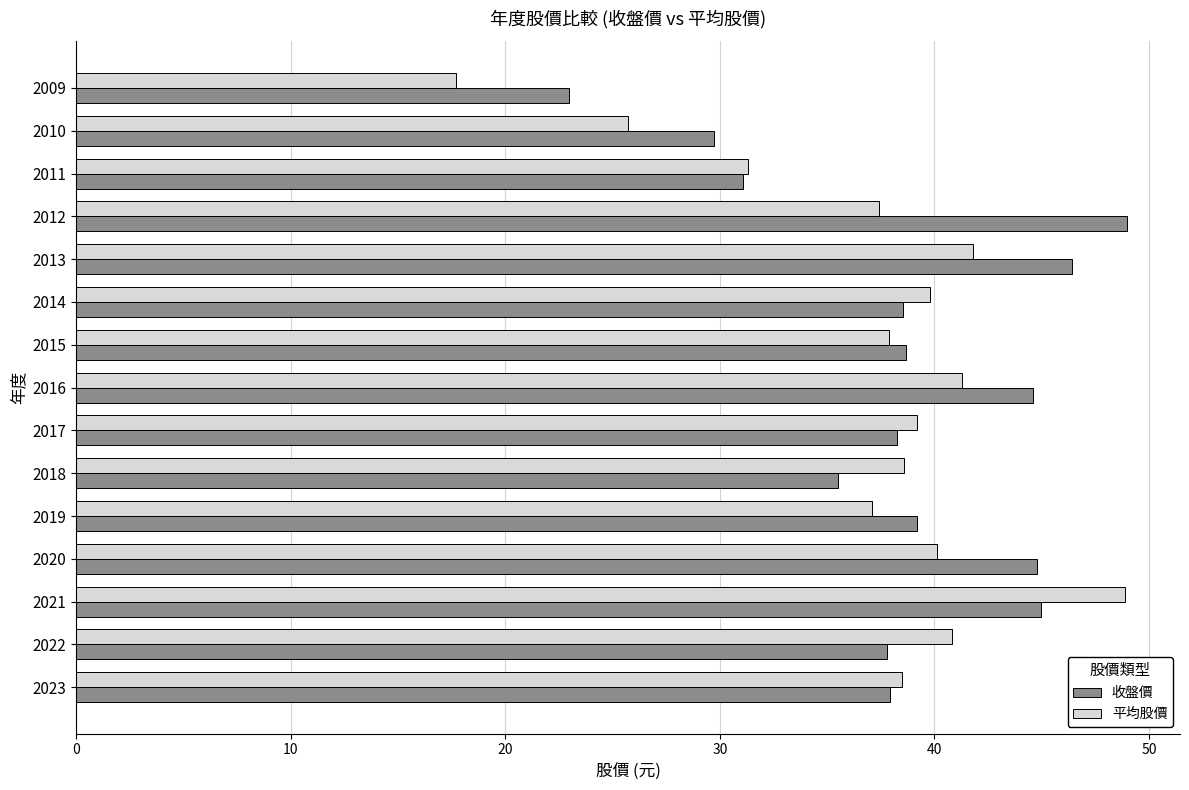

Which series has the largest range (max minus min)?

平均股價